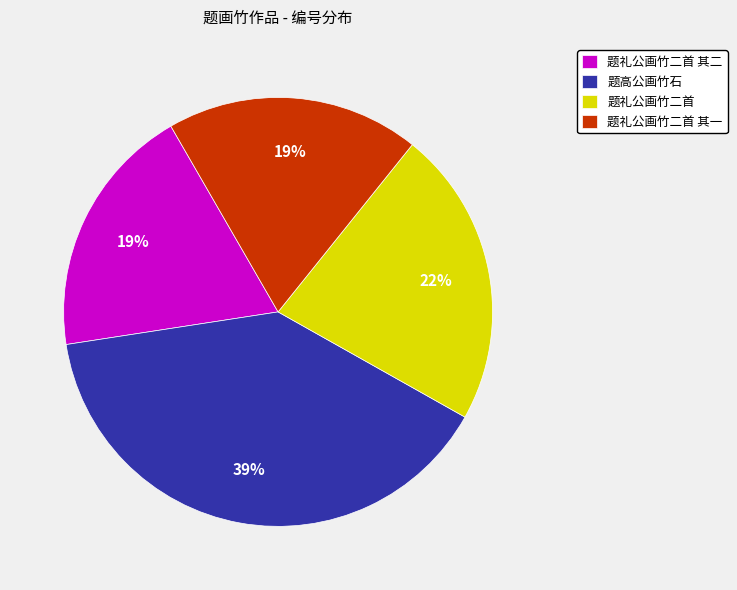

Which slice is the largest?

题高公画竹石